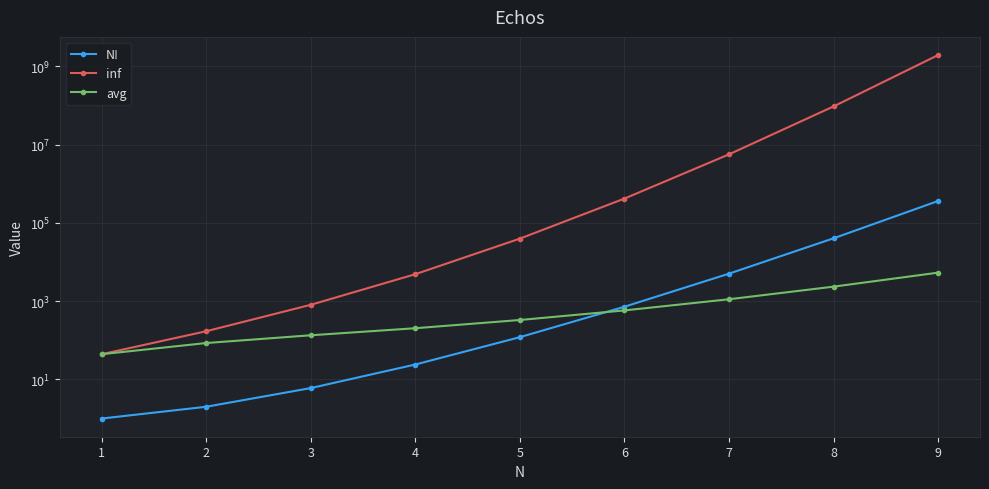

How many intersections are there between avg and N!?

1